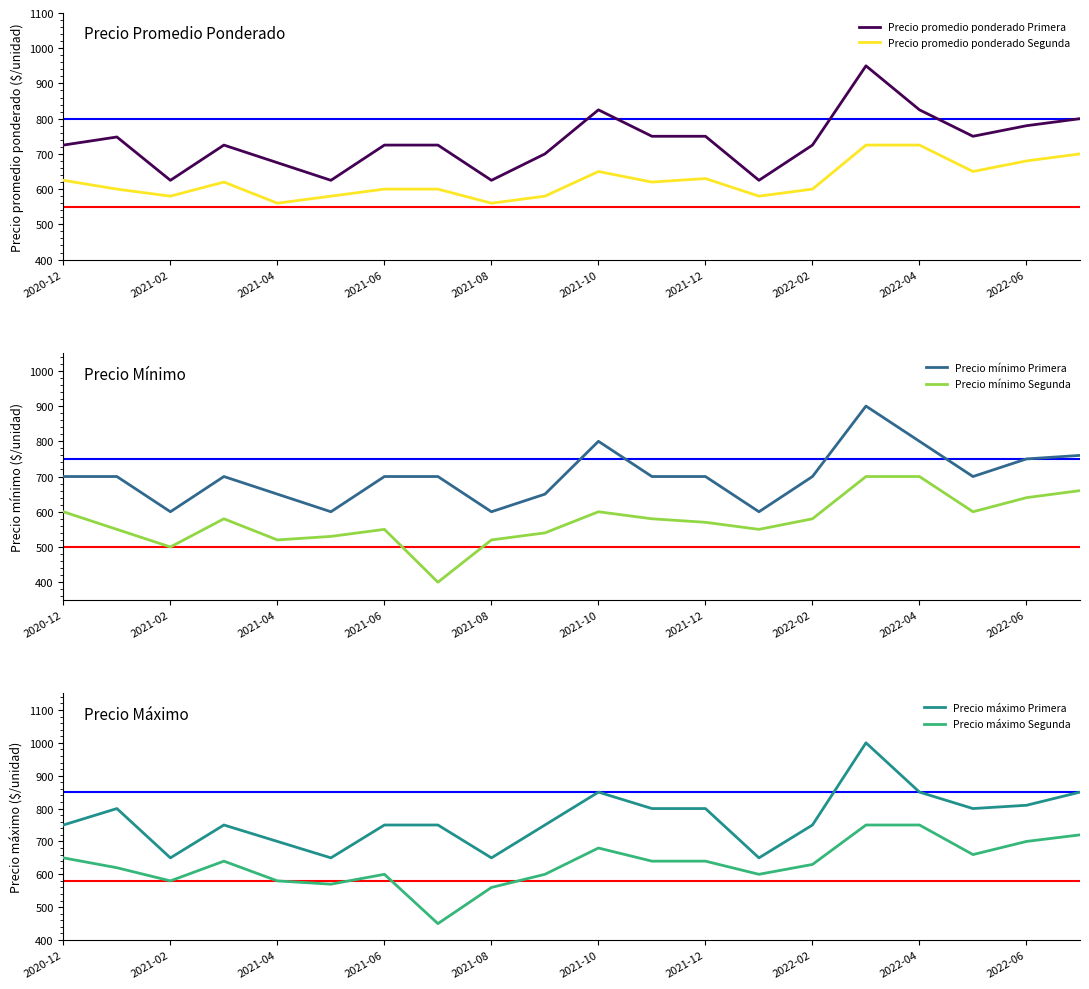

Read the Precio promedio ponderado Primera value at 2022-02, to the nearest 5.

725